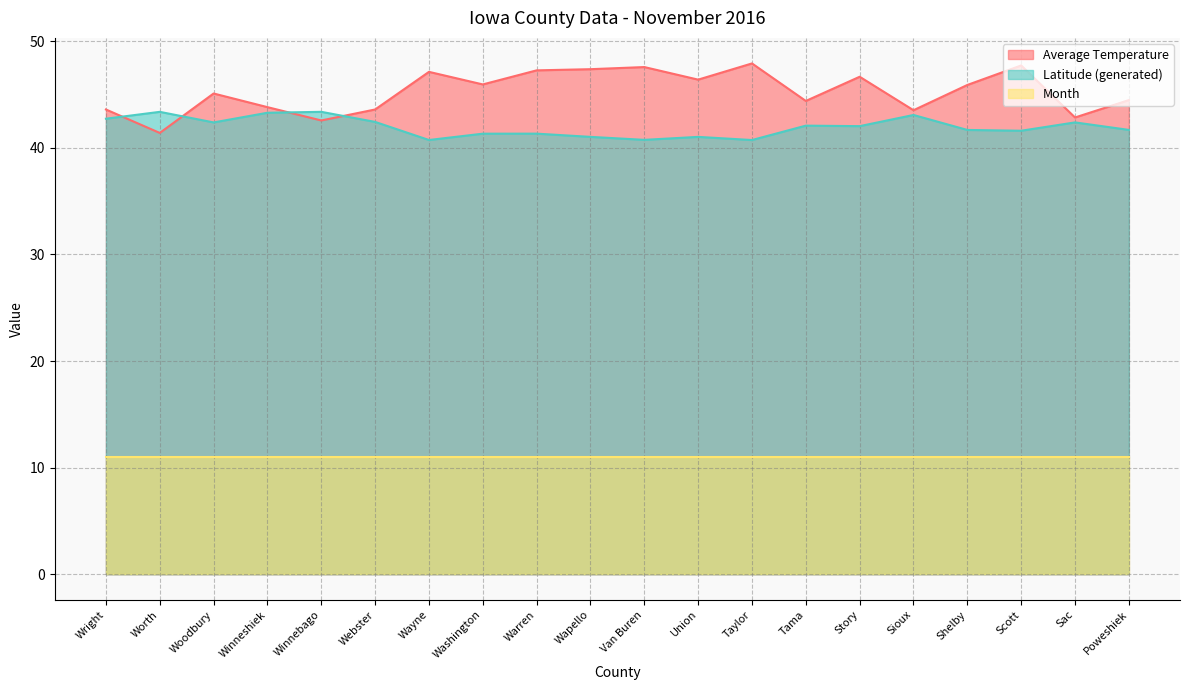

Is it true that Latitude (generated) equals 72.1 at Wright?

False